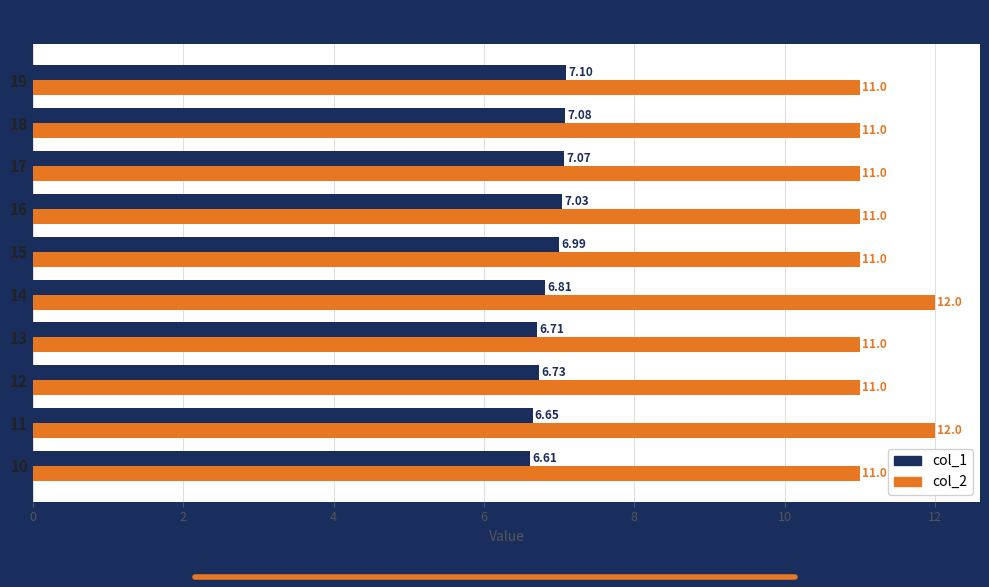

At how many categories does at least one series exceed 8?

10